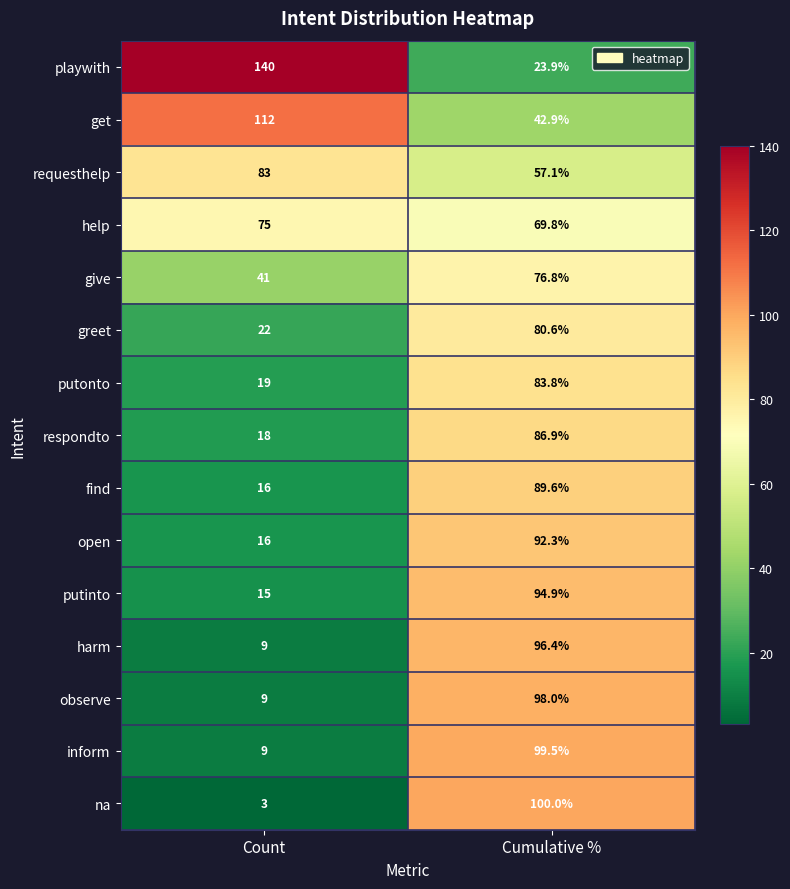

Reading left to right, extract all data points from this chart.

playwith: Count=140.0	Cumulative %=23.9
get: Count=112.0	Cumulative %=42.9
requesthelp: Count=83.0	Cumulative %=57.1
help: Count=75.0	Cumulative %=69.8
give: Count=41.0	Cumulative %=76.8
greet: Count=22.0	Cumulative %=80.6
putonto: Count=19.0	Cumulative %=83.8
respondto: Count=18.0	Cumulative %=86.9
find: Count=16.0	Cumulative %=89.6
open: Count=16.0	Cumulative %=92.3
putinto: Count=15.0	Cumulative %=94.9
harm: Count=9.0	Cumulative %=96.4
observe: Count=9.0	Cumulative %=98.0
inform: Count=9.0	Cumulative %=99.5
na: Count=3.0	Cumulative %=100.0